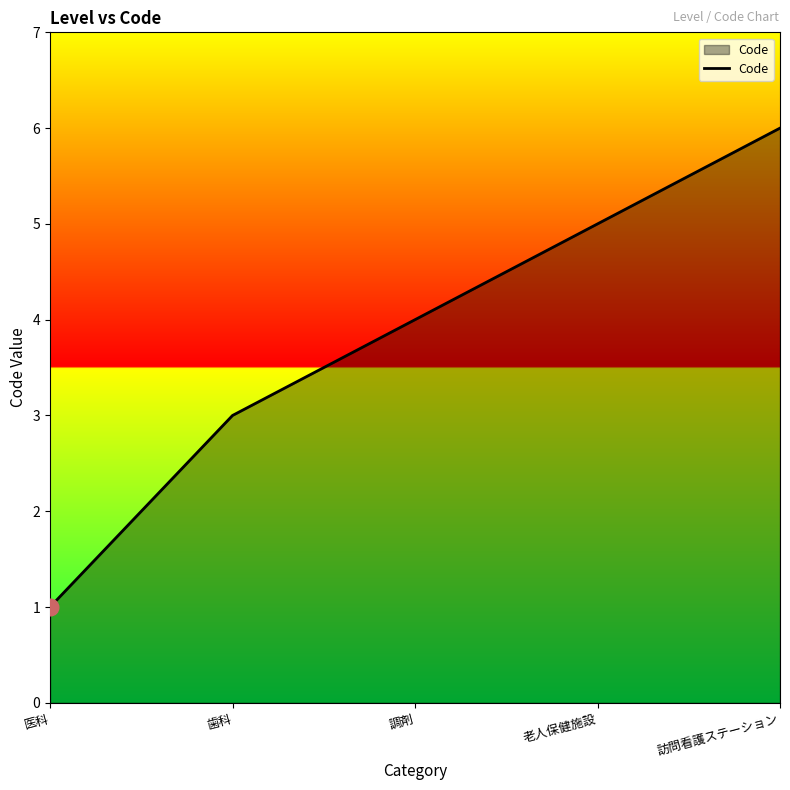

What value does the data have at 調剤?

4